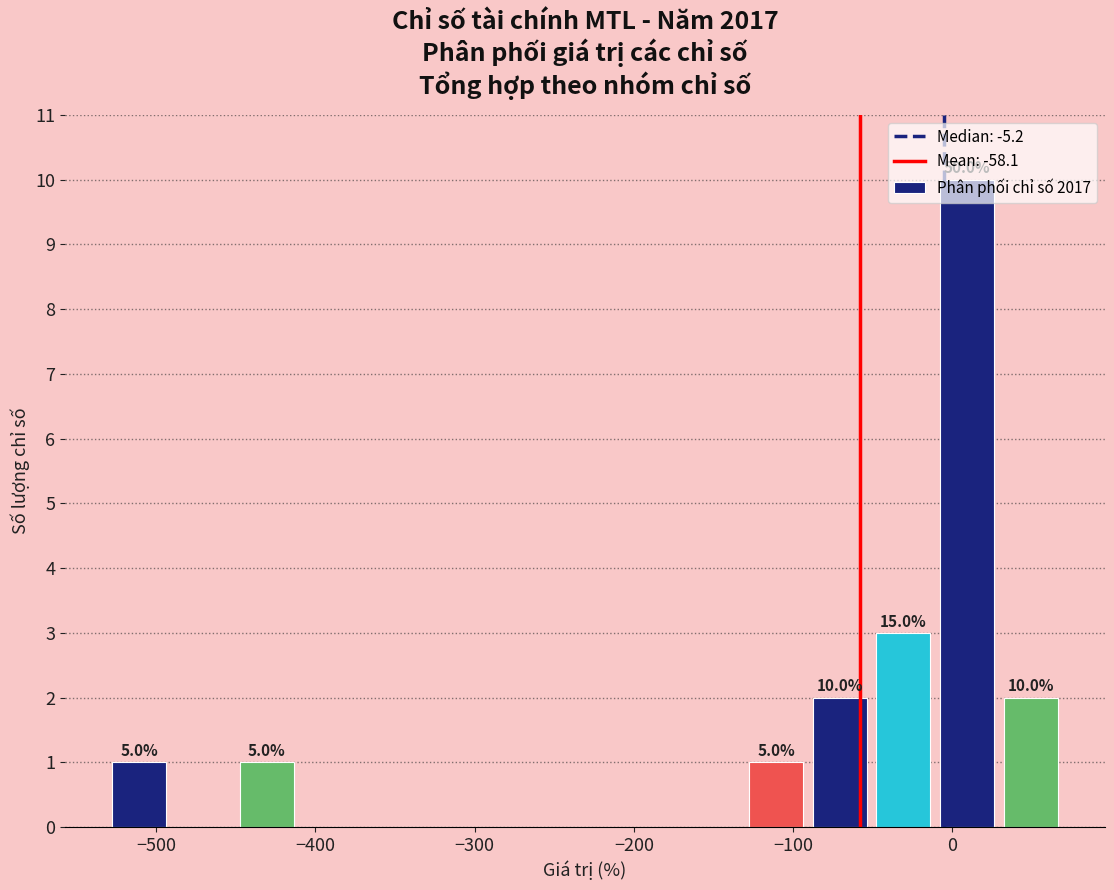

Around what value on the x-axis is the tallest bar? Give the approximate position of its centre, as read against the axis.

10